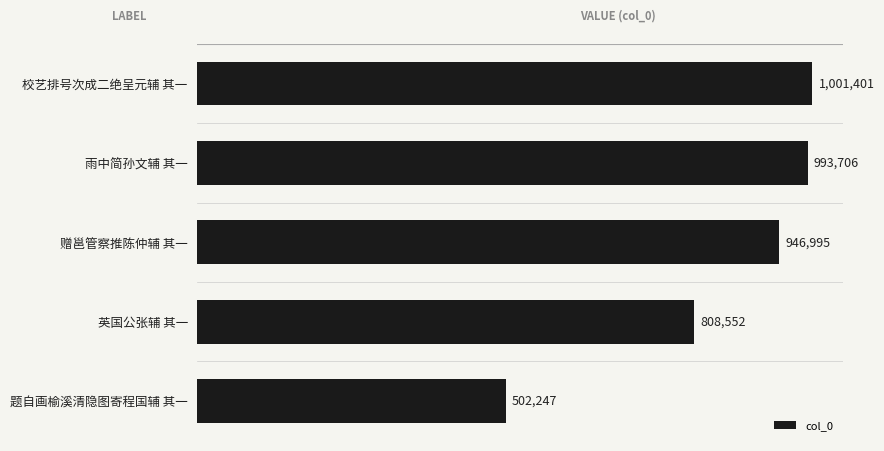

What is the sum of all values?

4252901